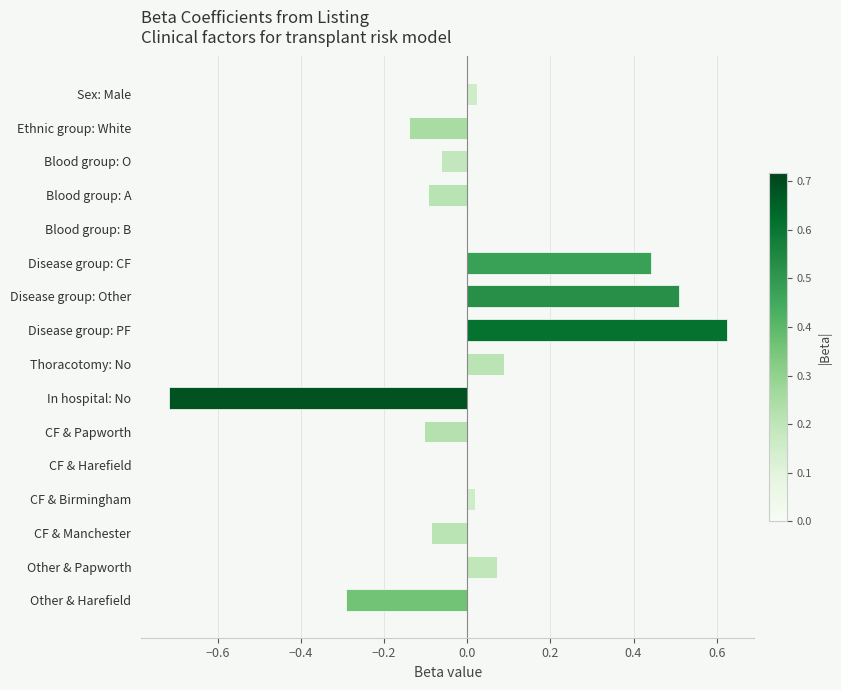

The value at CF & Harefield is 0.0. True or false?

True